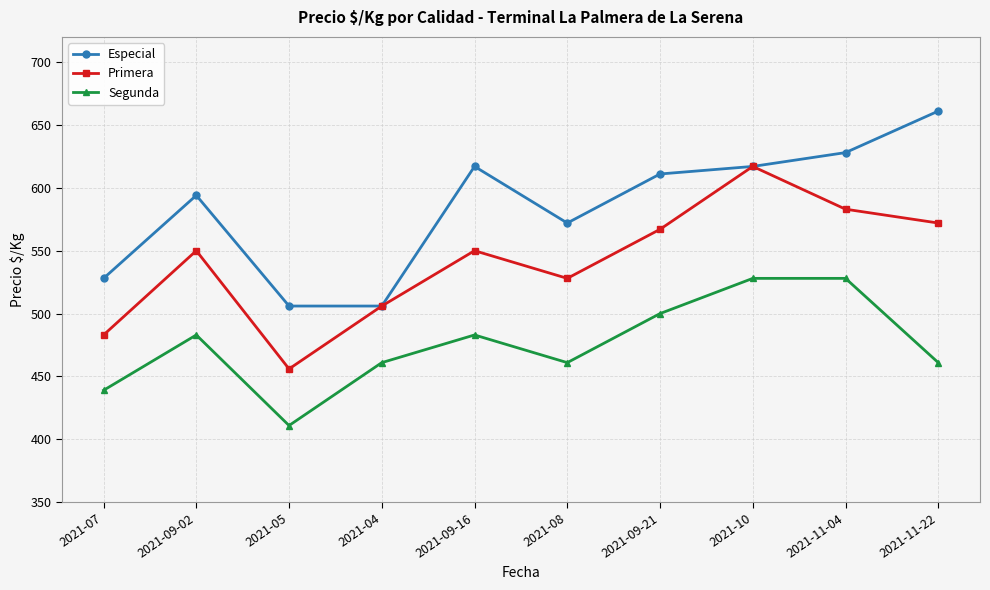

At which label does Primera reach its peak?

2021-10